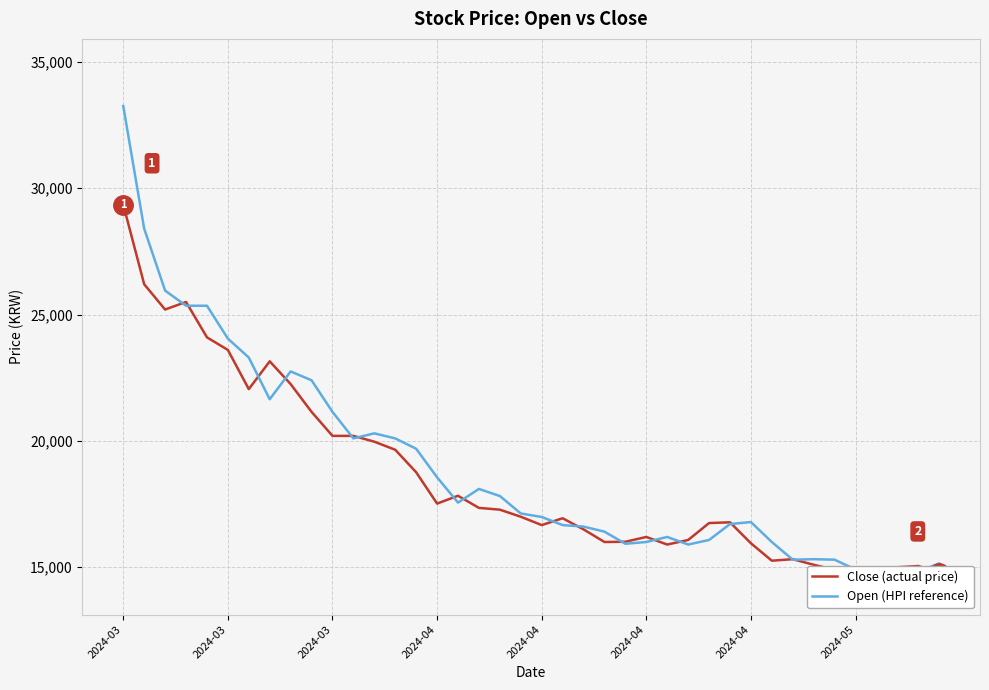

What are all the series names shown in the legend?

Close (actual price), Open (HPI reference)